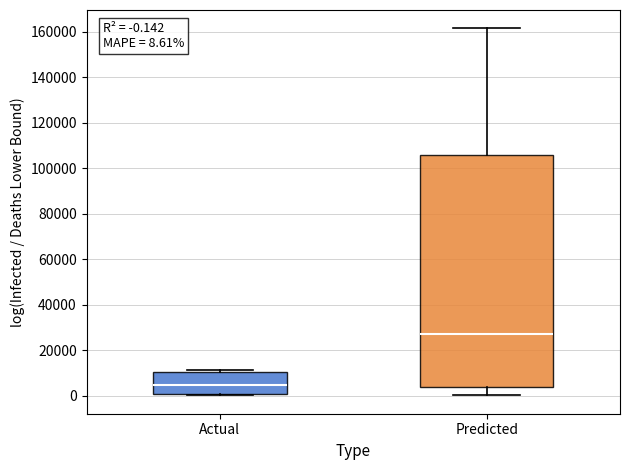

Comparing the boxes themselves (not the whiskers), which one is the tallest?

Predicted